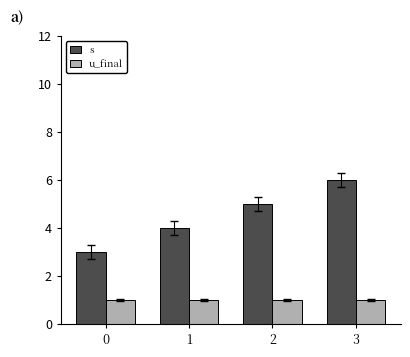

Are the bars grouped side by side (vs. stacked)?

Yes